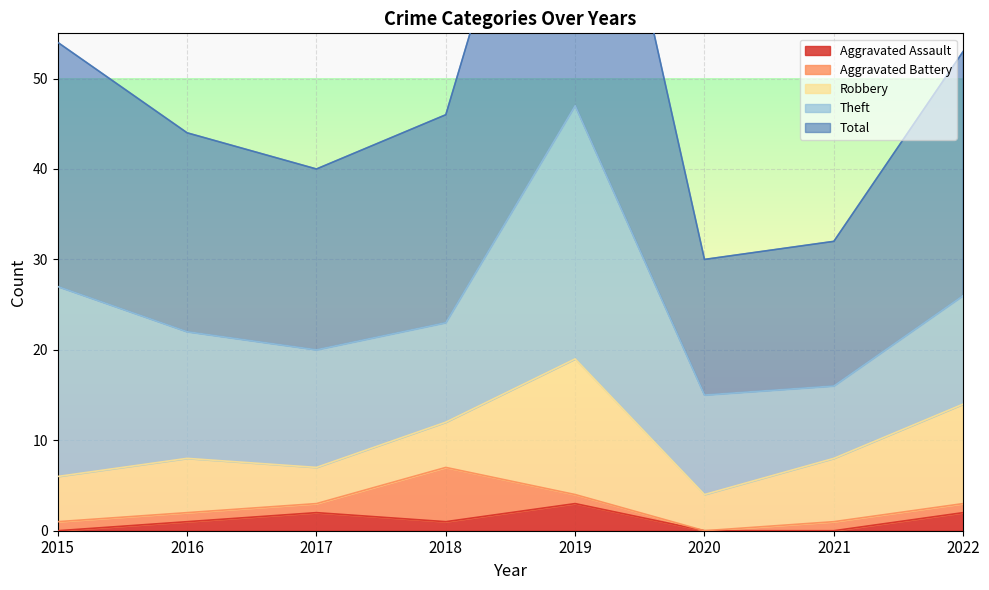

What is the difference between the highest and lowest values at 2022?

26